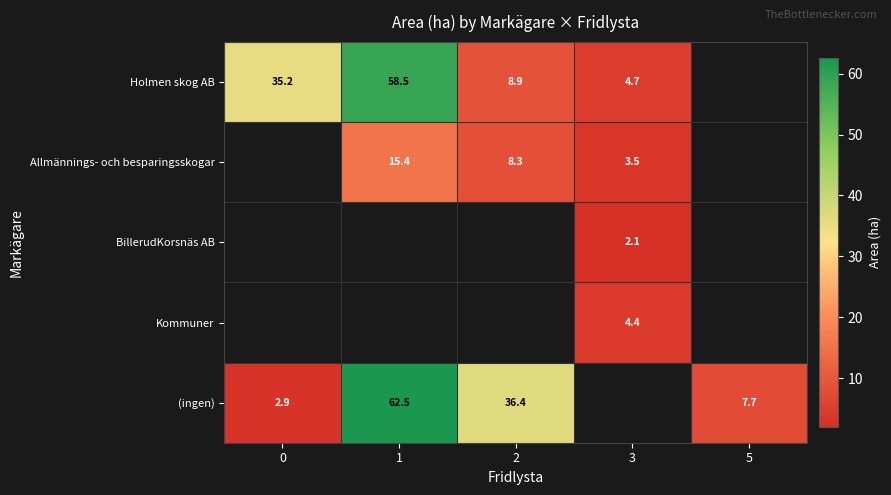

How many series are shown in this chart?

5